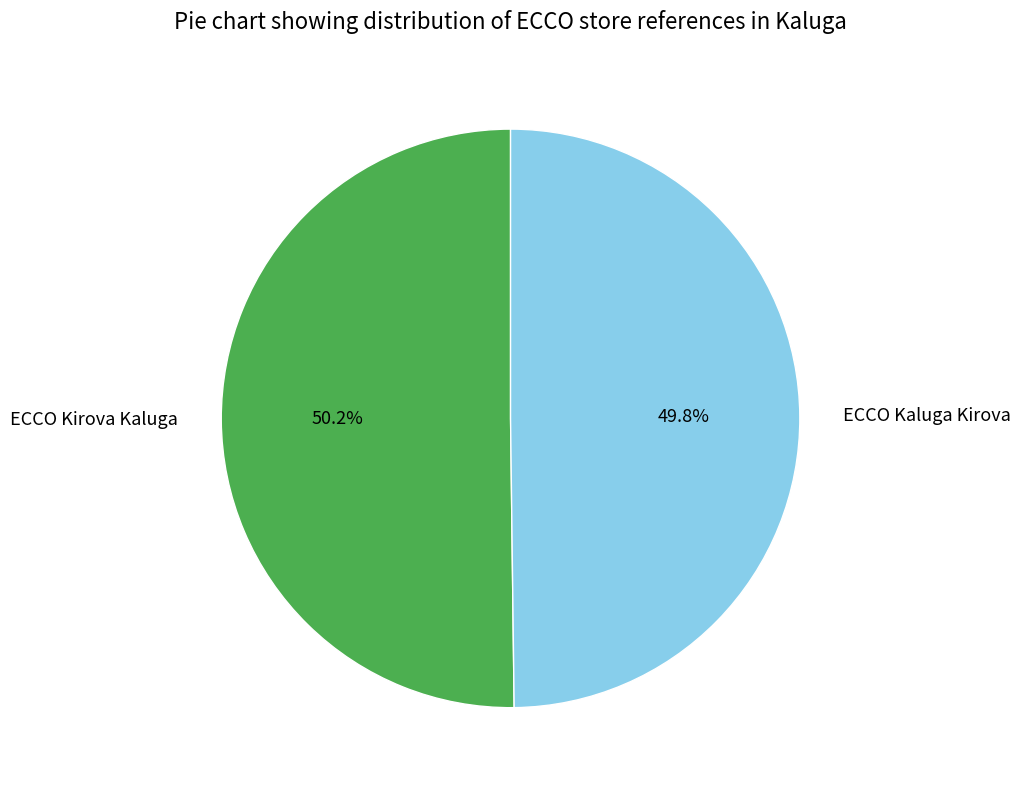

Do ECCO Kirova Kaluga and ECCO Kaluga Kirova together represent more than half of the pie?

Yes